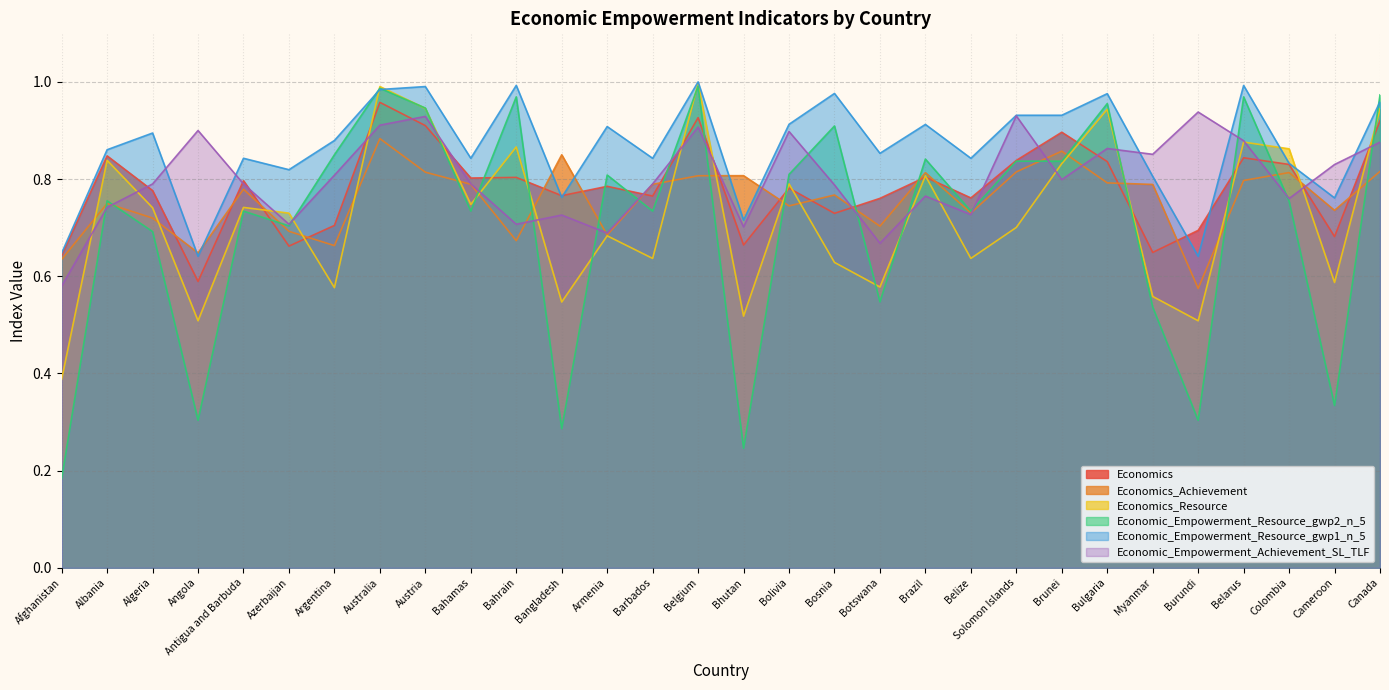

Which series has the largest total across all categories?

Economic_Empowerment_Resource_gwp1_n_5